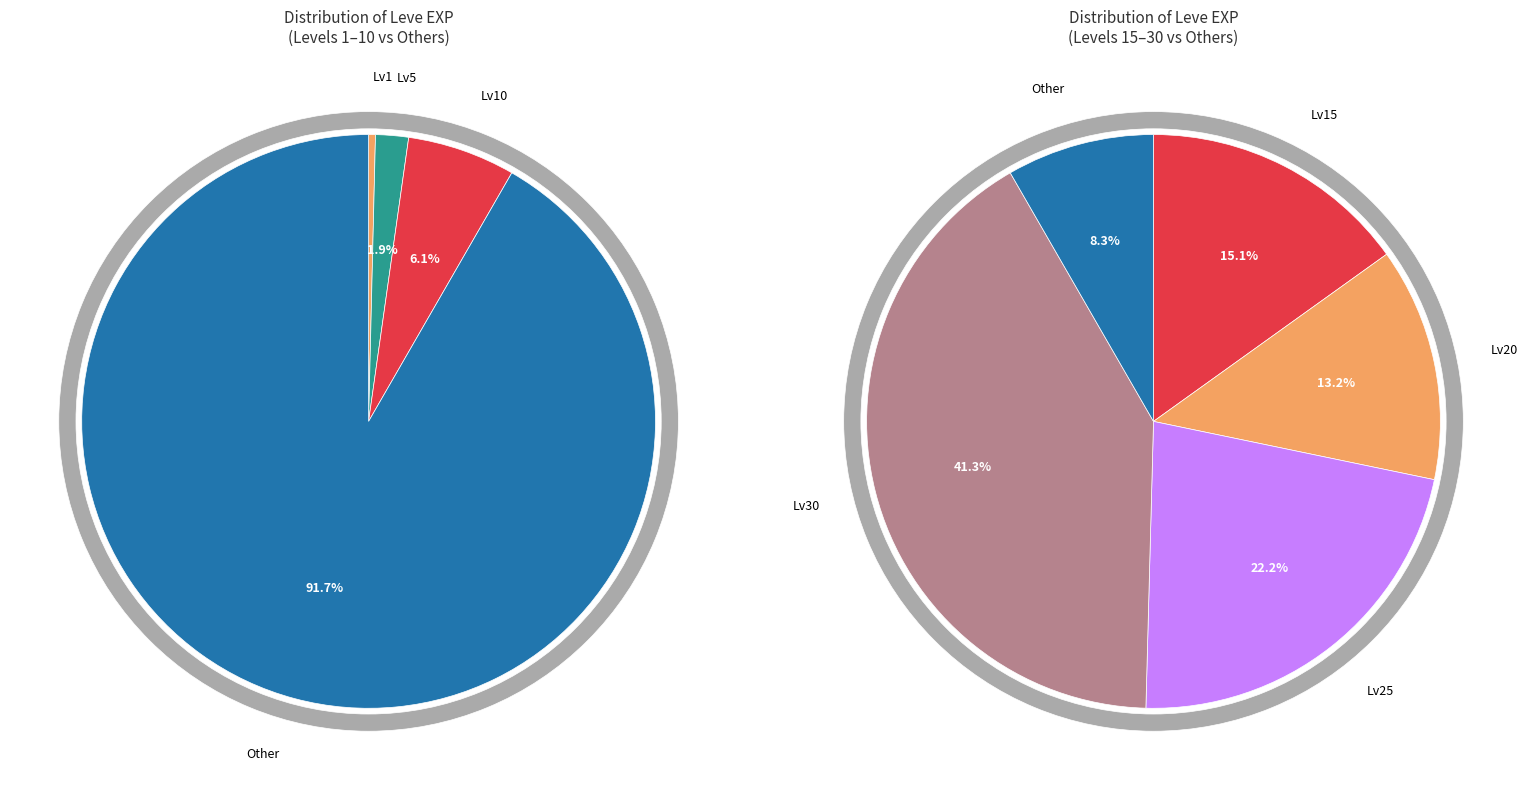

Does Leve Level 1 represent more than half of the total?

No